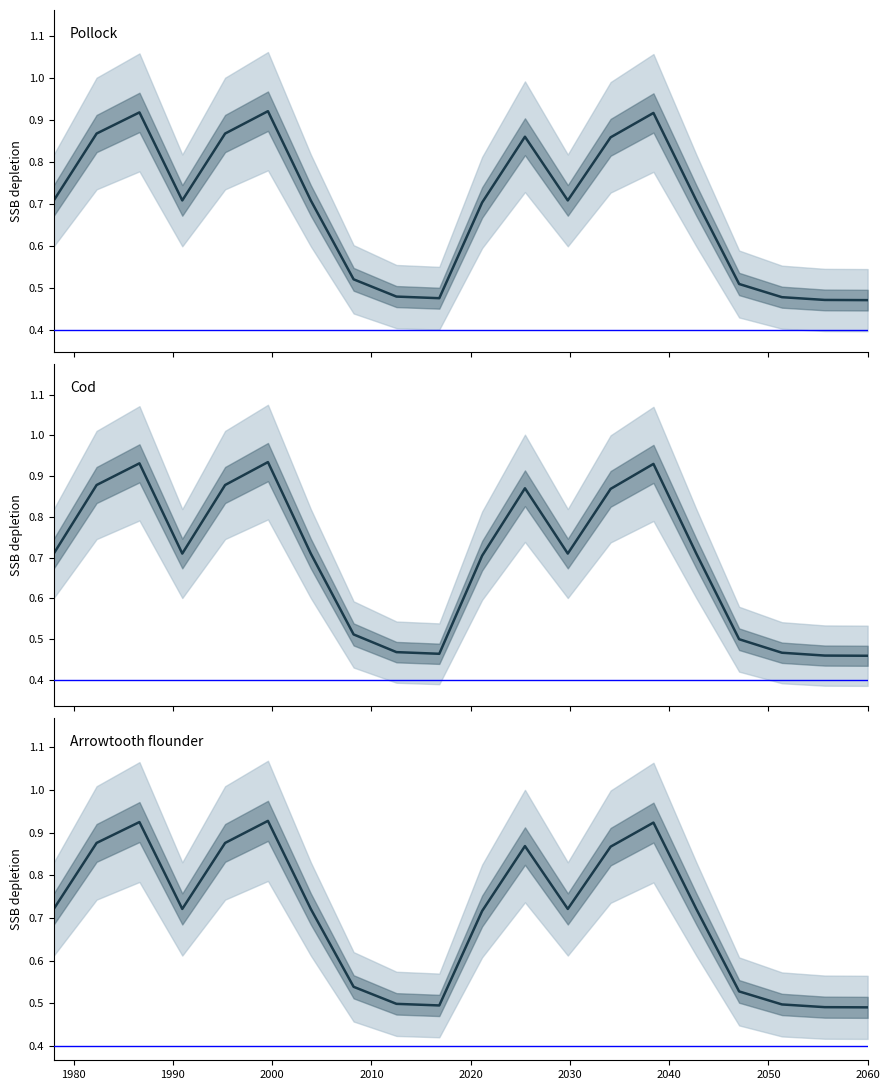

True or false: Cod has more than 1 points higher than both neighbors.

True